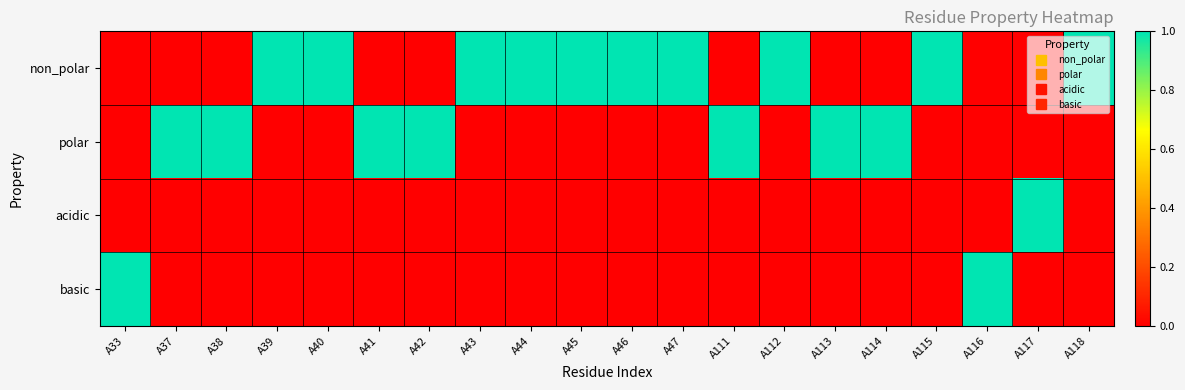

Between A44 and A38, which is larger?

A44